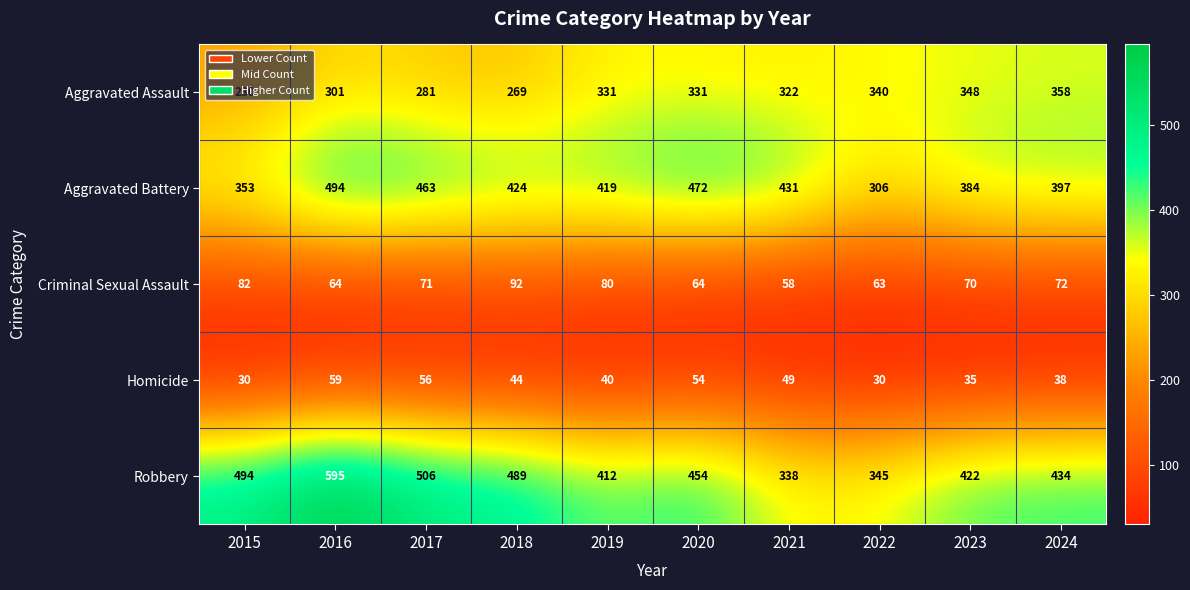

At which category does the chart reach its peak across all series?

2016